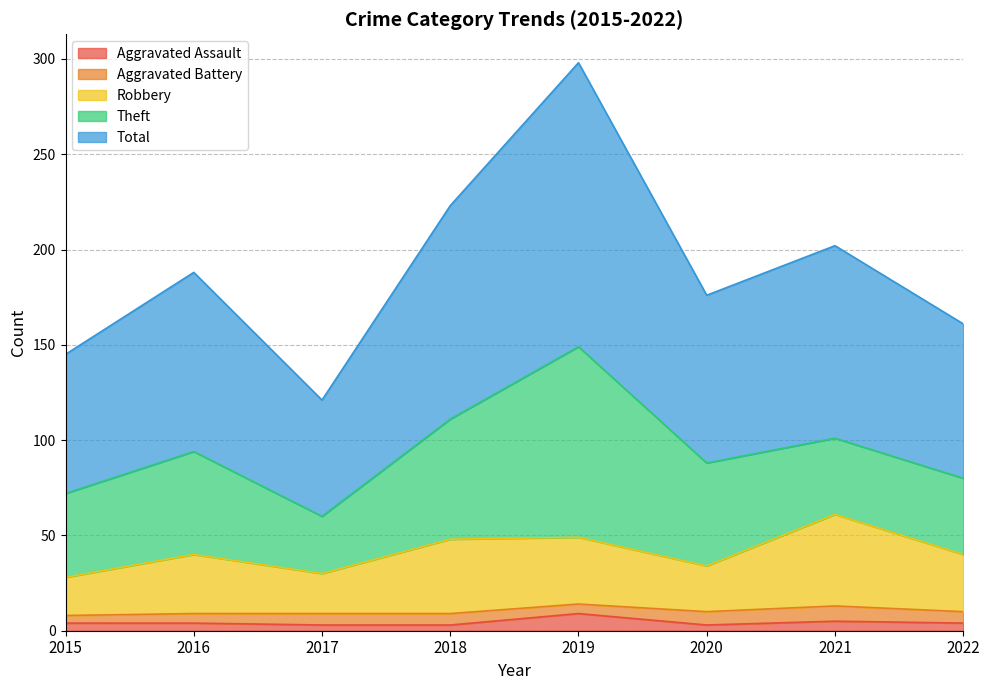

The value of Total at 2017 is 40. True or false?

False